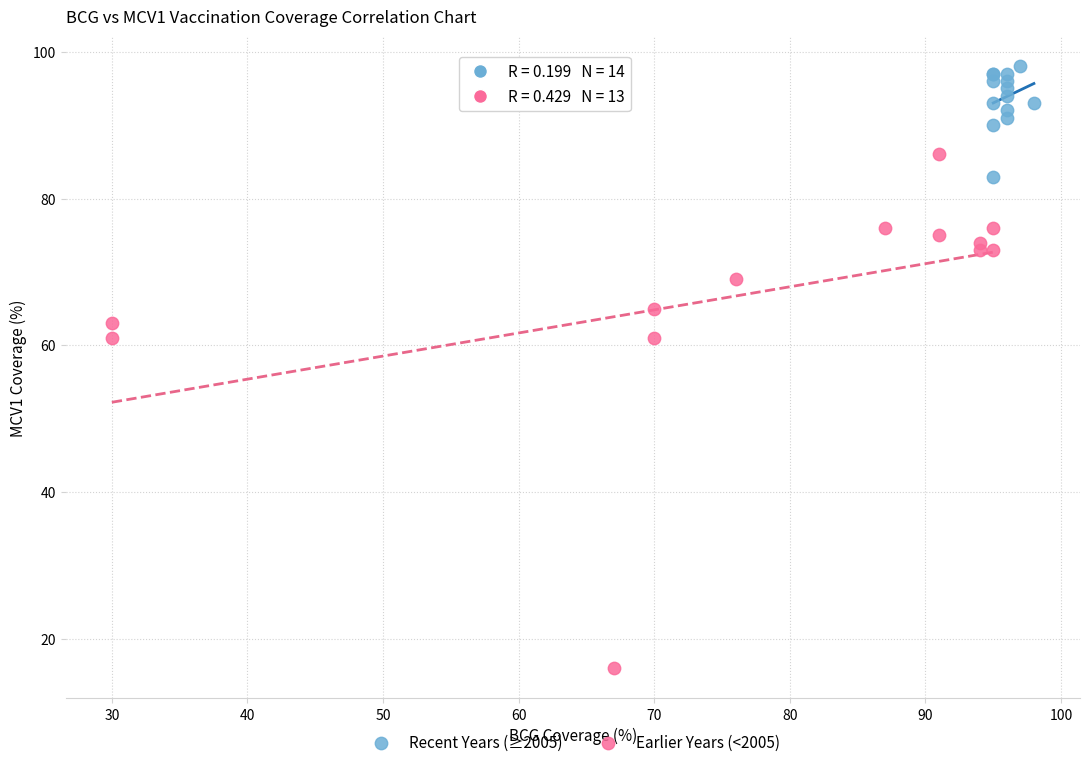

Which series reaches the maximum Y coordinate?

Recent Years (≥2005)